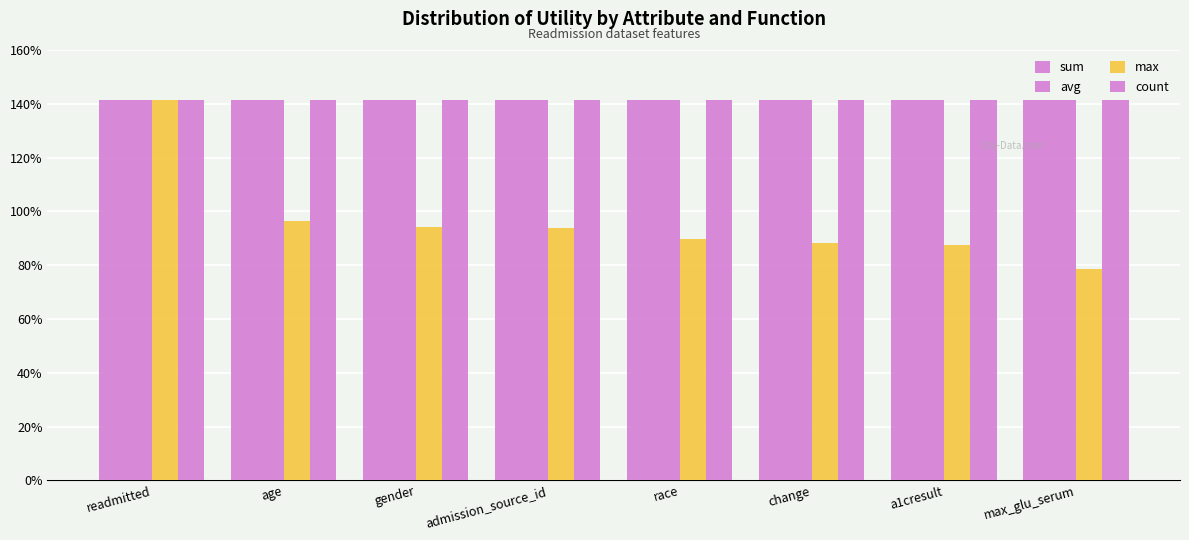

Reading left to right, transcribe all the data shown in this chart.

sum: 1.4	1.4	1.4	1.4	1.4	1.4	1.4	1.4
avg: 1.4	1.4	1.4	1.4	1.4	1.4	1.4	1.4
max: 1.4	1.0	0.9	0.9	0.9	0.9	0.9	0.8
count: 1.4	1.4	1.4	1.4	1.4	1.4	1.4	1.4